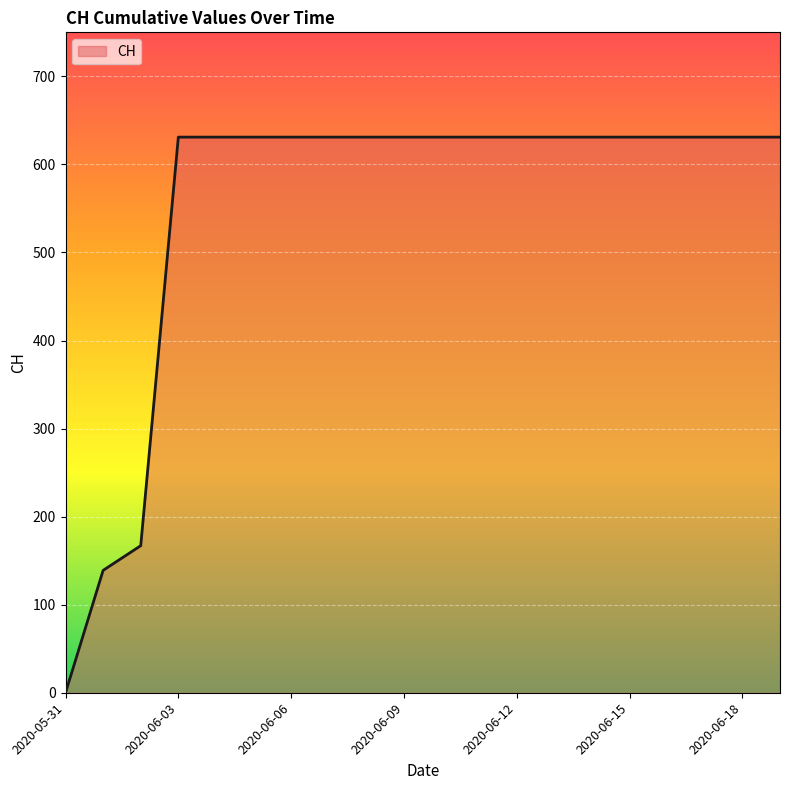

What is the difference between the maximum and minimum values?

631